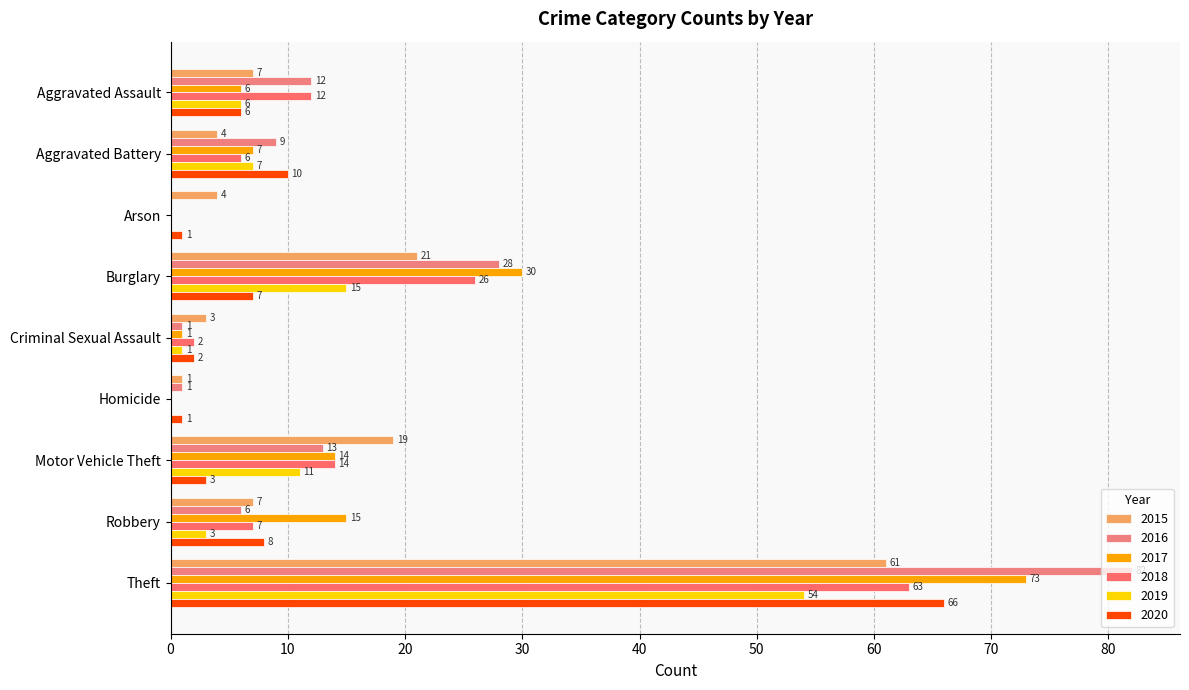

What is the label of the 6th bar from the right?

Burglary